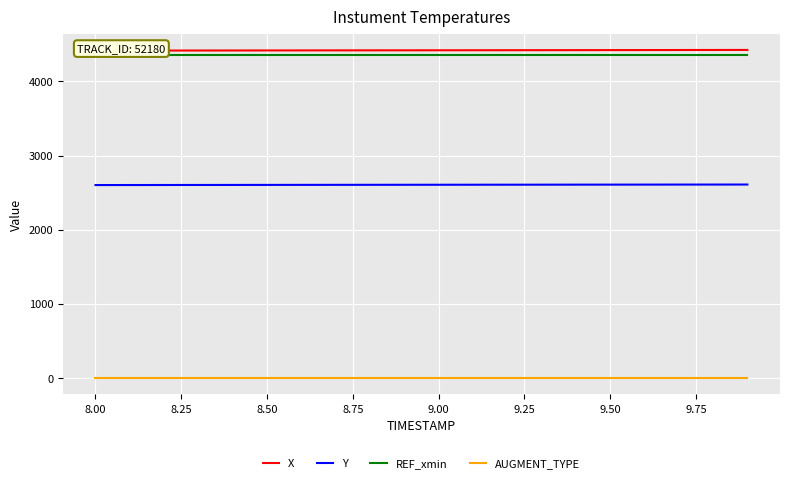

Rank the series by their maximum value, from highest to lowest.

X, REF_xmin, Y, AUGMENT_TYPE